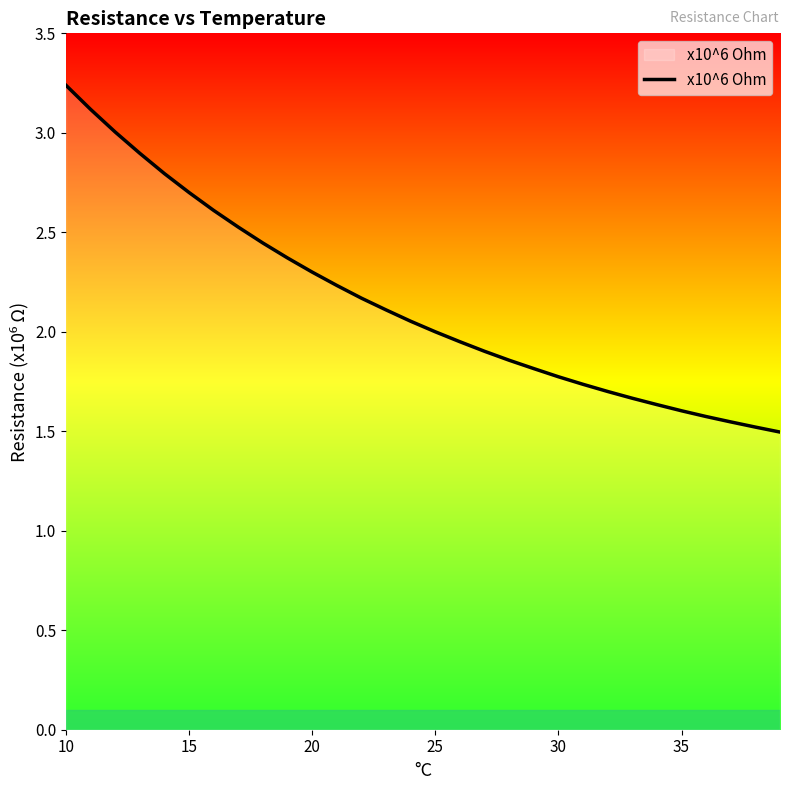

What is the difference between the maximum and minimum values?

1.7